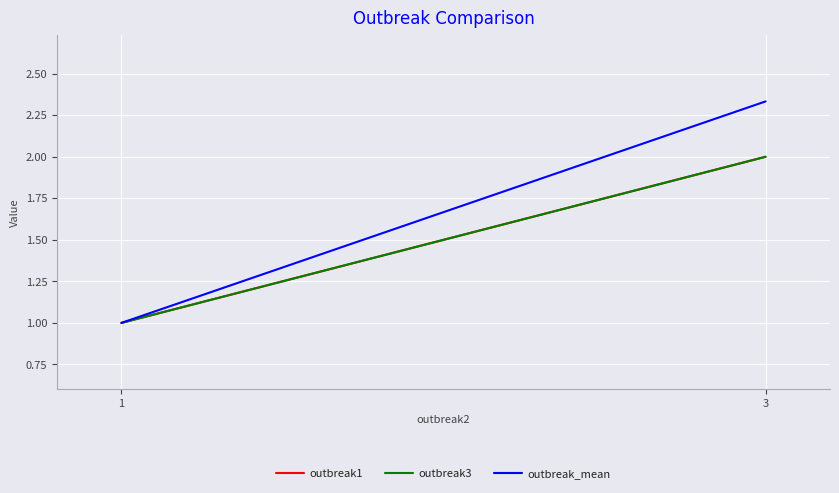

Rank the series at 1 from lowest to highest value.

outbreak1, outbreak3, outbreak_mean